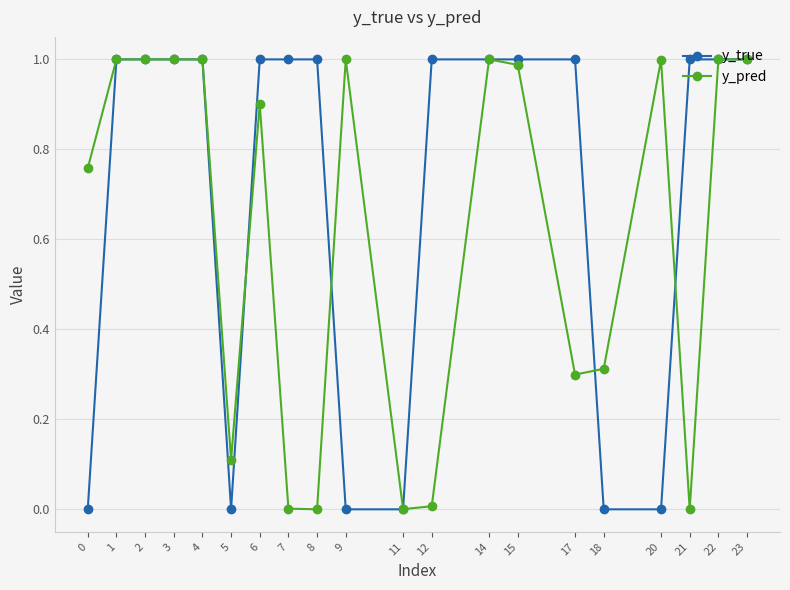

True or false: y_pred has a value of 0.1 at 5.

True